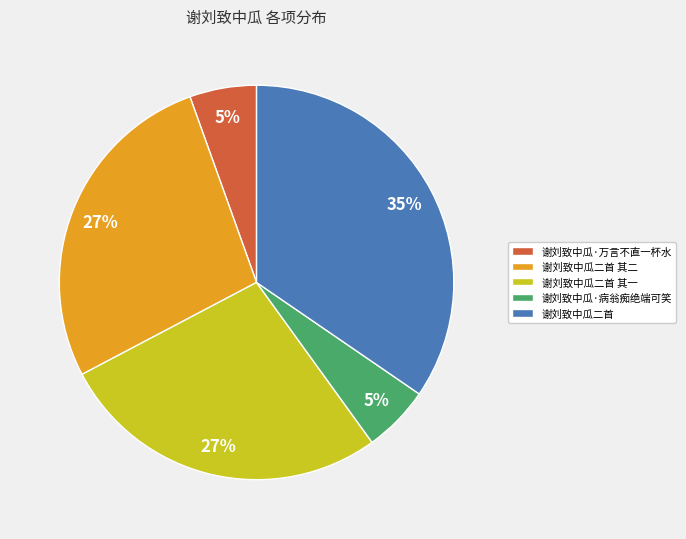

The 谢刘致中瓜二首 其二 slice represents 27% of the pie. True or false?

True